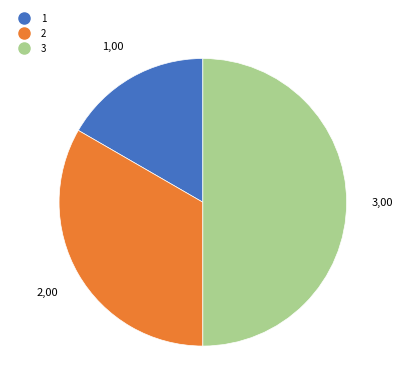

Is 1 the majority of the pie?

No